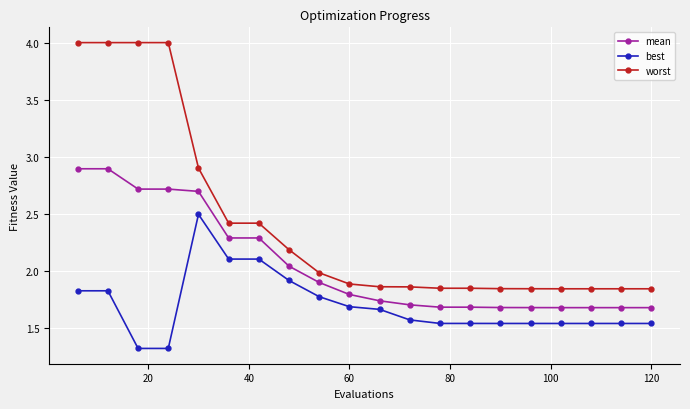

What is the sum of all worst values?

48.3